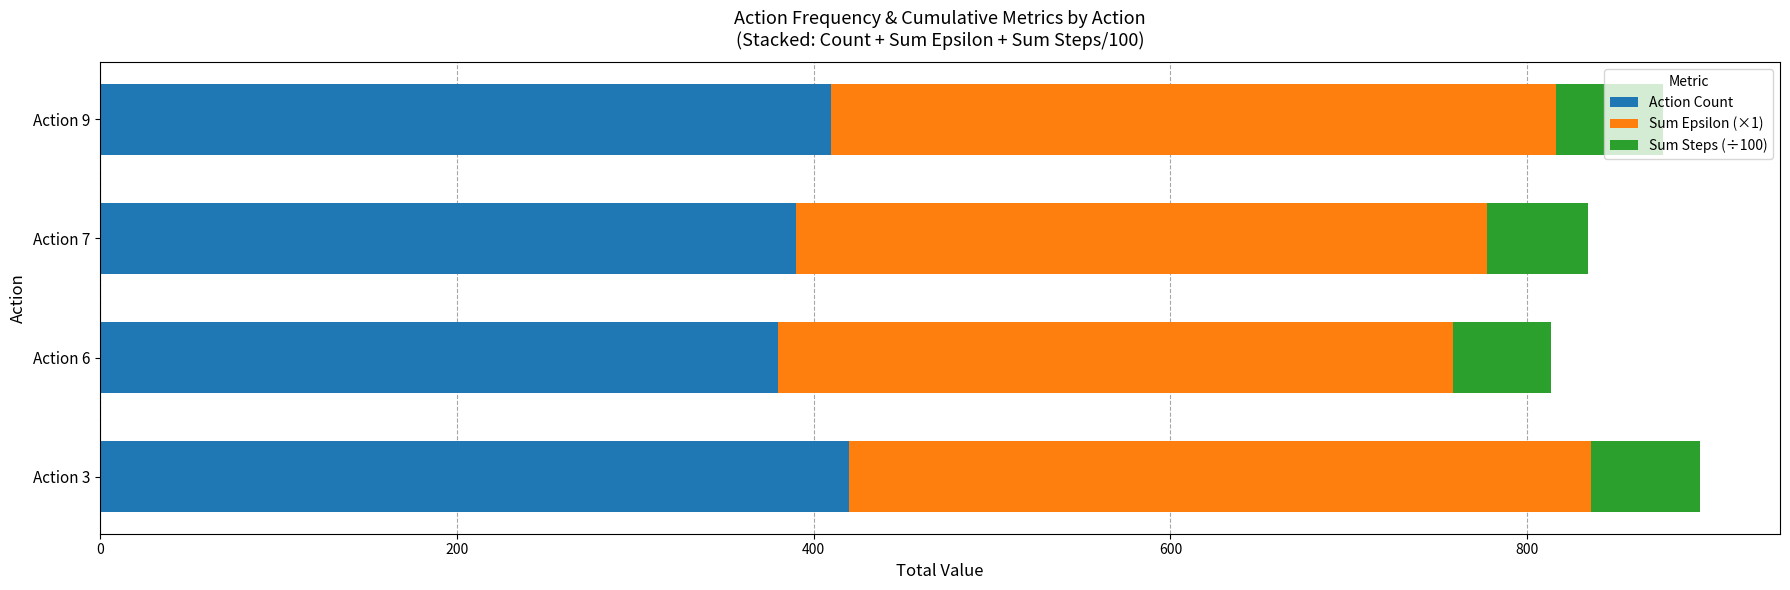

What is the total value across all series at Action 9?

875.8